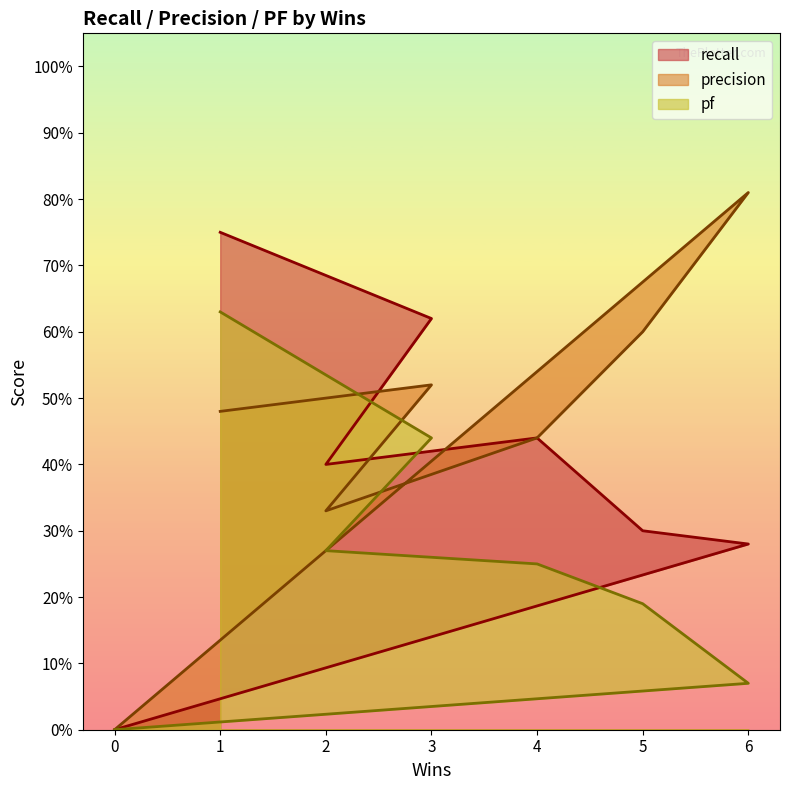

How many categories are shown in the chart?

7